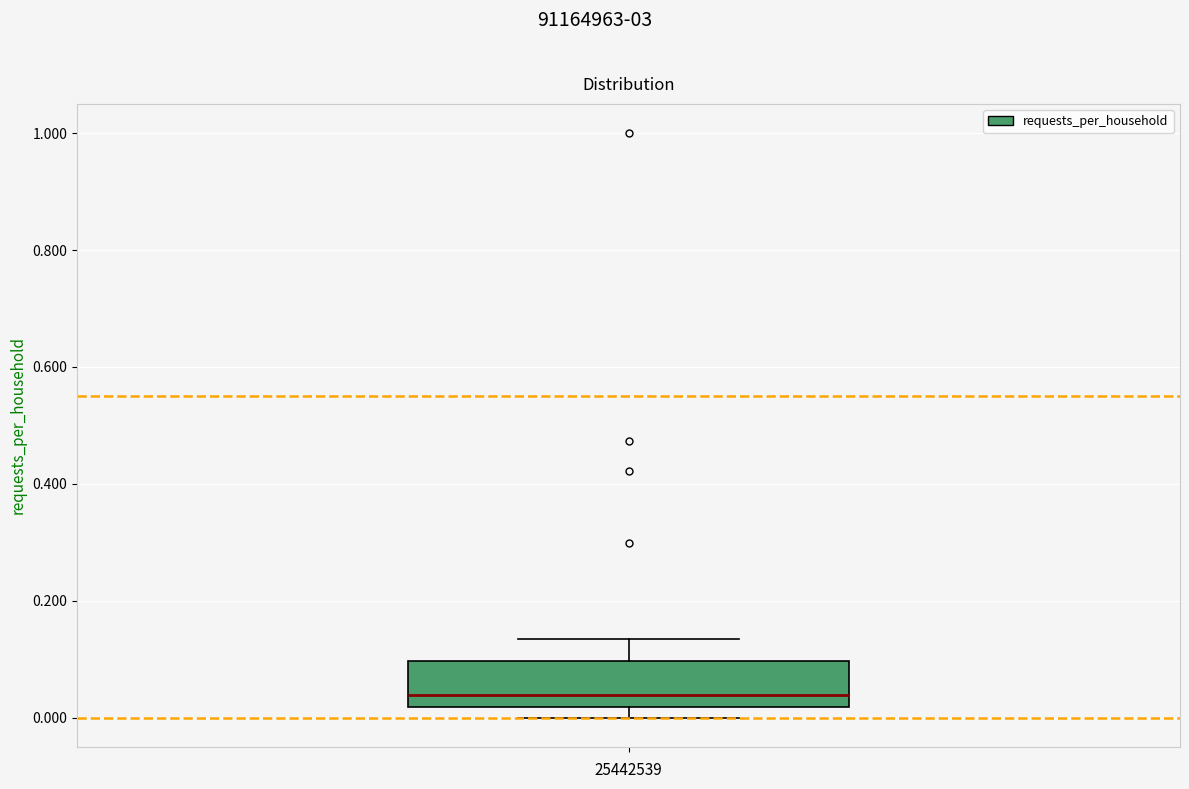

Read this box plot against the y-axis: the position of the median line, the range covered by the box, and the ends of both whiskers. The values are not printed on the chart, so give them approximately, as read against the axis.

median 0.04, box 0.02 to 0.10, whiskers 0.00 to 0.14